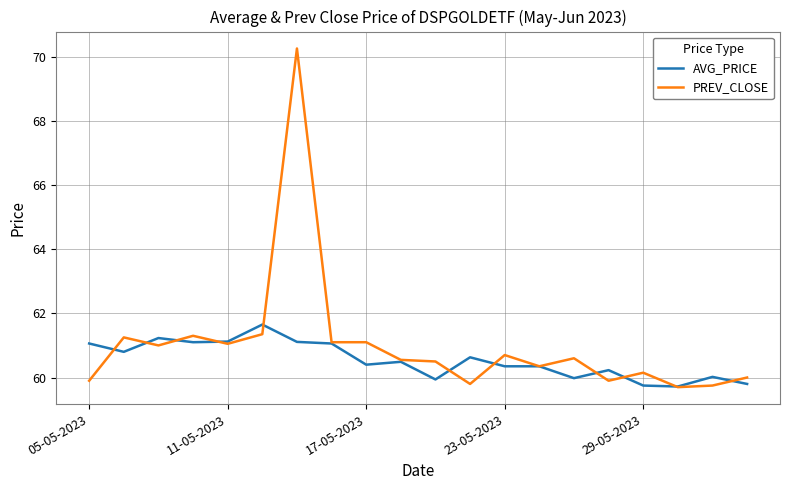

Which series has the largest total across all categories?

PREV_CLOSE